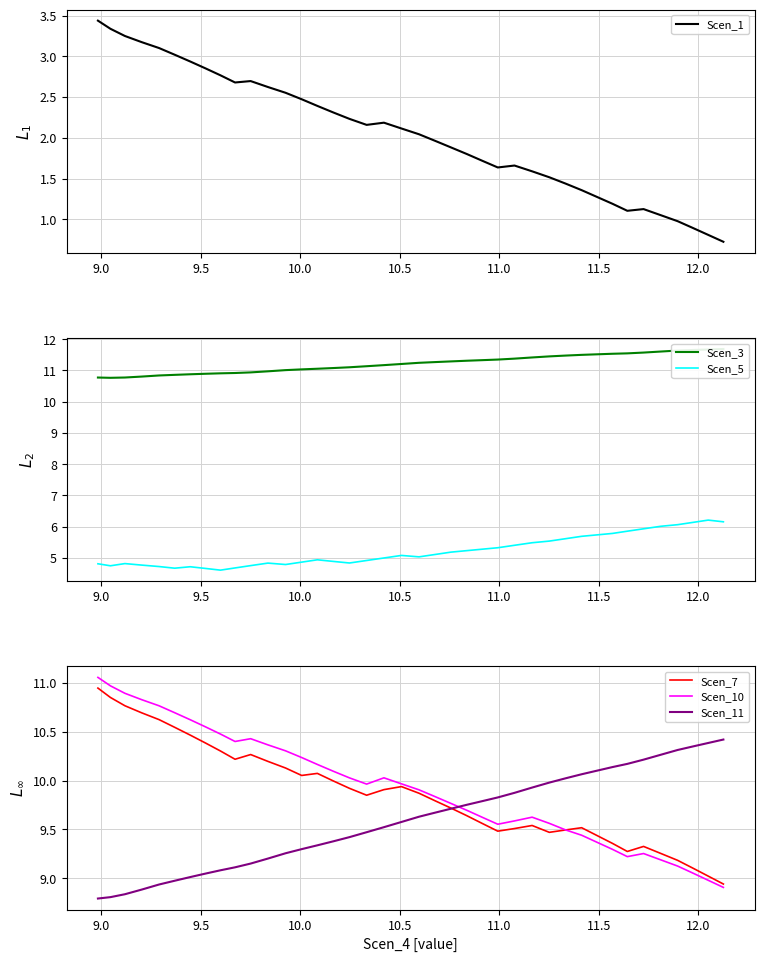

Is it true that Scen_3 equals 5.1 at 10.5?

False